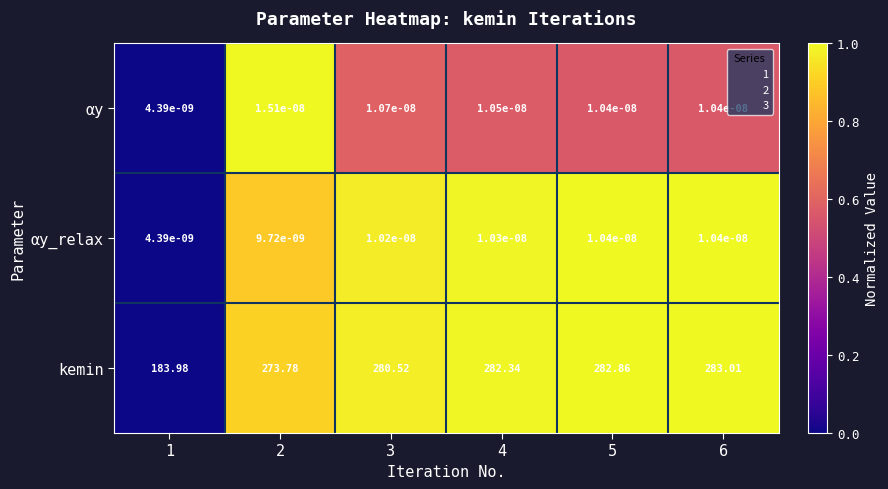

List the series in order of their peak value, lowest first.

αy_relax, αy, kemin